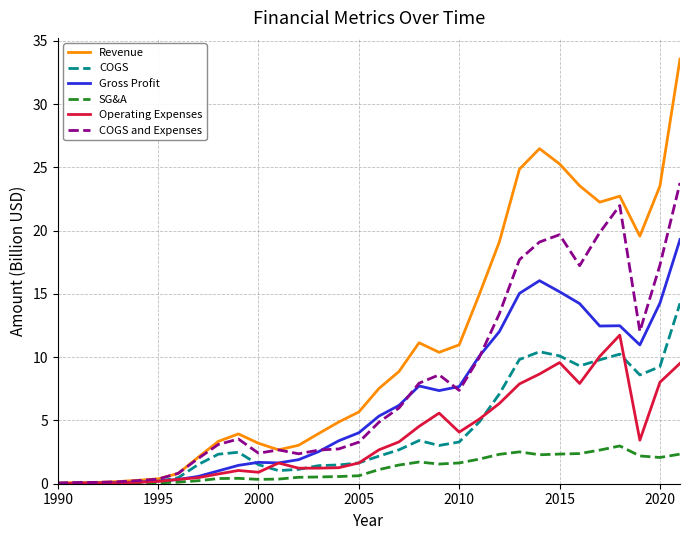

Which series has the widest spread of values?

Revenue